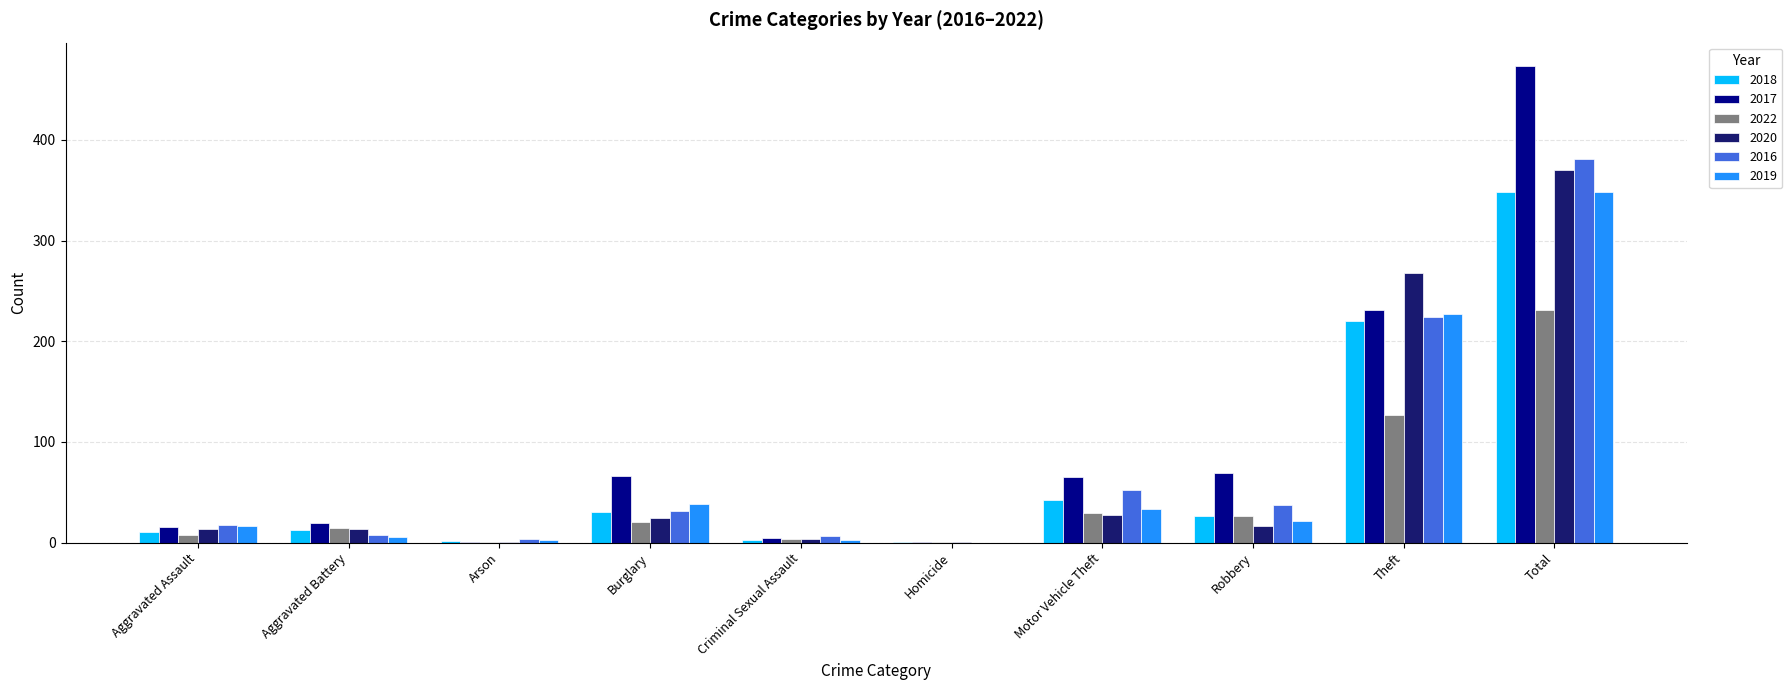

What is the sum of all 2022 values?

462